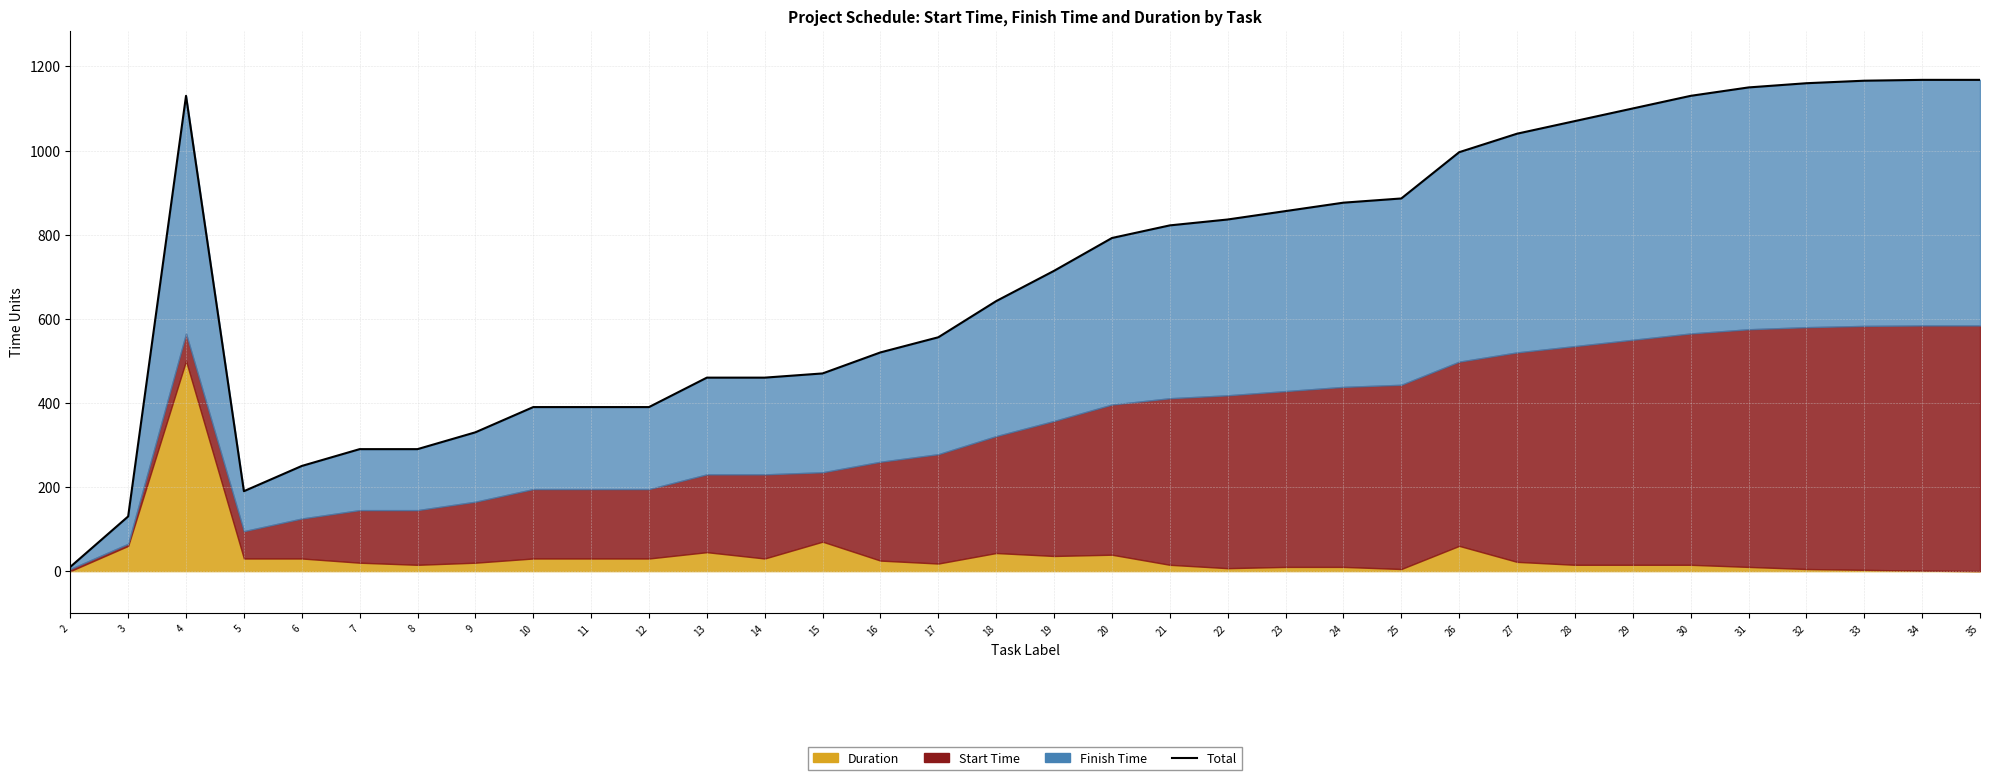

How many data points are less than 792?

17